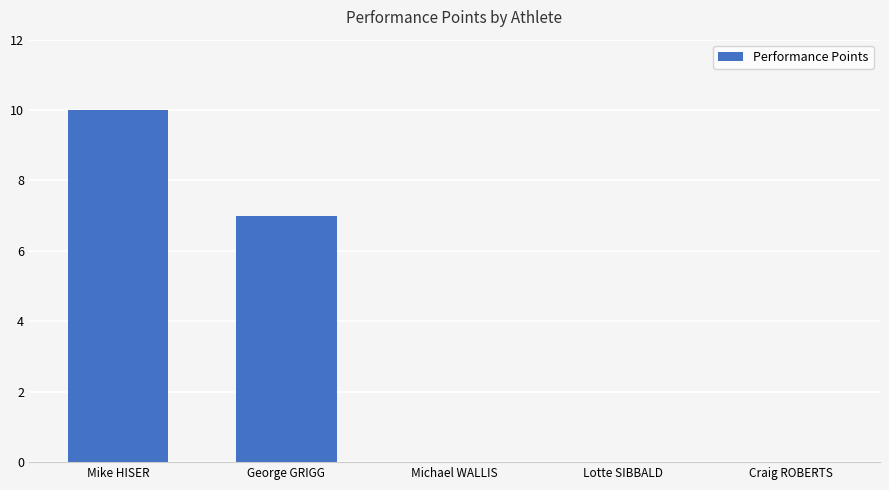

The value at Michael WALLIS is 0. True or false?

True